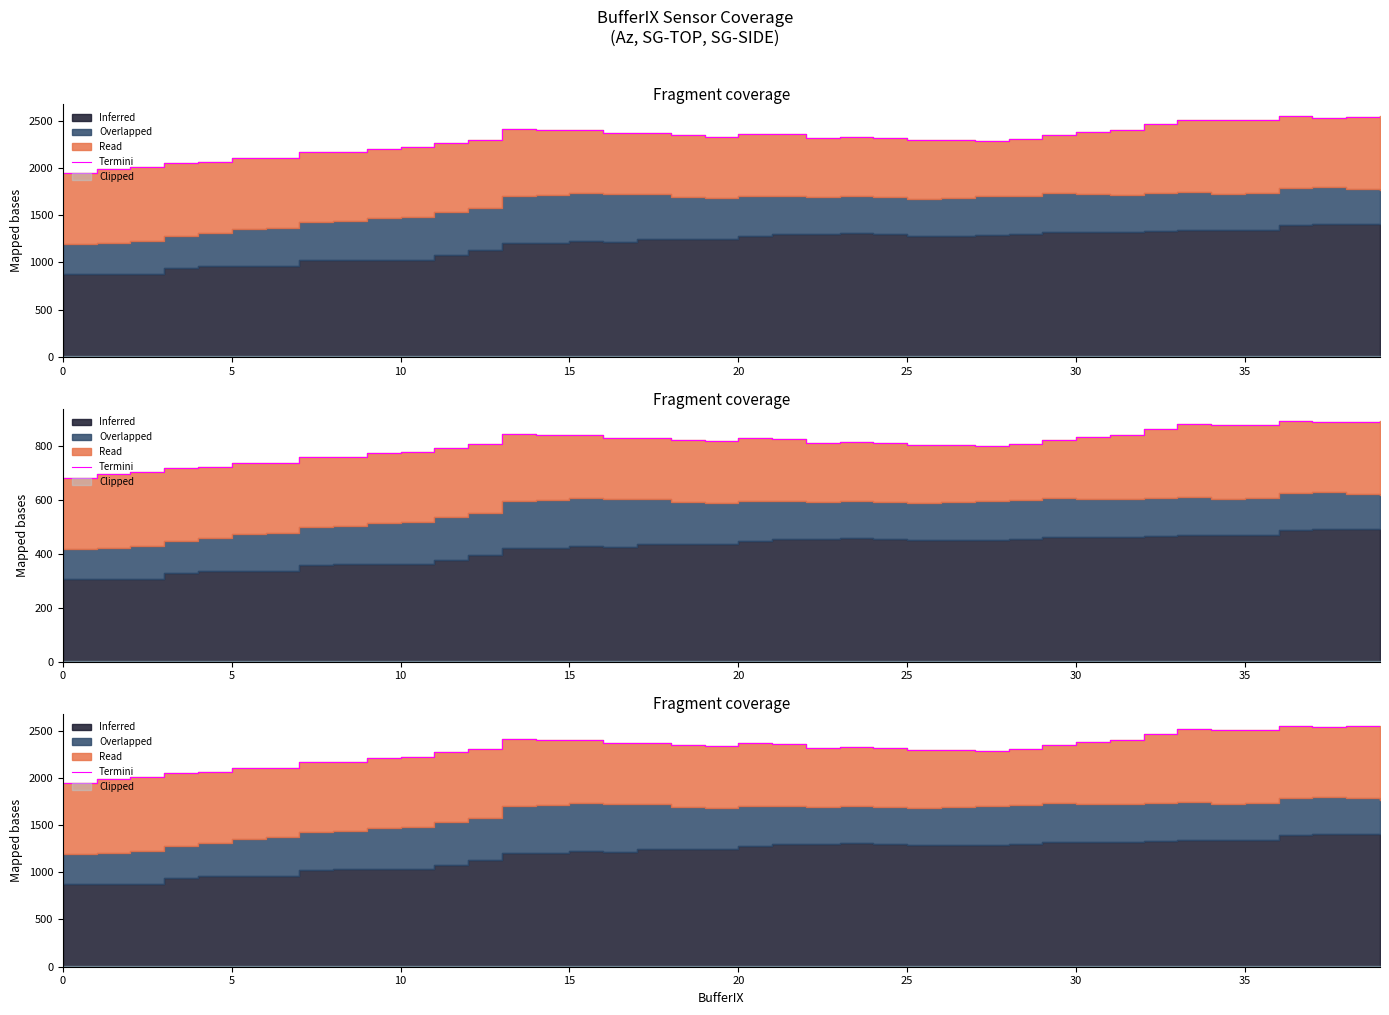

Reading left to right, what are all the values shown in this chart?

1944.4	1987.2	2009.2	2049.3	2059.4	2104.8	2106.8	2163.0	2167.3	2204.6	2222.0	2267.8	2300.2	2415.0	2400.2	2398.1	2370.4	2367.3	2343.3	2332.2	2363.6	2360.1	2315.4	2329.2	2320.2	2297.3	2292.8	2284.1	2300.9	2346.3	2377.5	2405.1	2468.3	2512.1	2509.1	2501.6	2551.1	2533.2	2543.2	2548.9